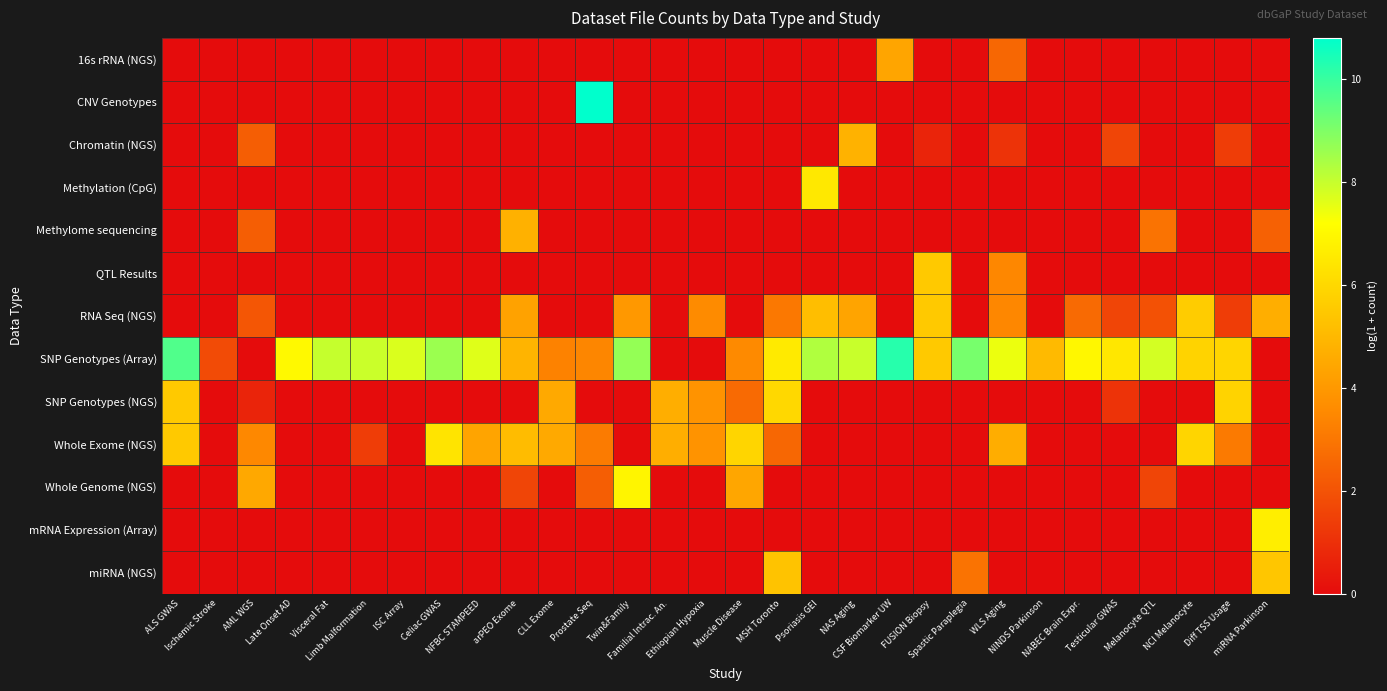

Reading right to left, list all the values displayed in this chart.

16s rRNA (NGS): miRNA Parkinson=0.0	Diff TSS Usage=0.0	NCI Melanocyte=0.0	Melanocyte QTL=0.0	Testicular GWAS=0.0	NABEC Brain Expr.=0.0	NINDS Parkinson=0.0	WLS Aging=2.6	Spastic Paraplegia=0.0	FUSION Biopsy=0.0	CSF Biomarker UW=4.4	NAS Aging=0.0	Psoriasis GEI=0.0	MSH Toronto=0.0	Muscle Disease=0.0	Ethiopian Hypoxia=0.0	Familial Intrac. An.=0.0	Twin&Family=0.0	Prostate Seq=0.0	CLL Exome=0.0	arPEO Exome=0.0	NFBC STAMPEED=0.0	Celiac GWAS=0.0	ISC Array=0.0	Limb Malformation=0.0	Visceral Fat=0.0	Late Onset AD=0.0	AML WGS=0.0	Ischemic Stroke=0.0	ALS GWAS=0.0
CNV Genotypes: miRNA Parkinson=0.0	Diff TSS Usage=0.0	NCI Melanocyte=0.0	Melanocyte QTL=0.0	Testicular GWAS=0.0	NABEC Brain Expr.=0.0	NINDS Parkinson=0.0	WLS Aging=0.0	Spastic Paraplegia=0.0	FUSION Biopsy=0.0	CSF Biomarker UW=0.0	NAS Aging=0.0	Psoriasis GEI=0.0	MSH Toronto=0.0	Muscle Disease=0.0	Ethiopian Hypoxia=0.0	Familial Intrac. An.=0.0	Twin&Family=0.0	Prostate Seq=10.8	CLL Exome=0.0	arPEO Exome=0.0	NFBC STAMPEED=0.0	Celiac GWAS=0.0	ISC Array=0.0	Limb Malformation=0.0	Visceral Fat=0.0	Late Onset AD=0.0	AML WGS=0.0	Ischemic Stroke=0.0	ALS GWAS=0.0
Chromatin (NGS): miRNA Parkinson=0.0	Diff TSS Usage=1.4	NCI Melanocyte=0.0	Melanocyte QTL=0.0	Testicular GWAS=1.6	NABEC Brain Expr.=0.0	NINDS Parkinson=0.0	WLS Aging=1.1	Spastic Paraplegia=0.0	FUSION Biopsy=0.7	CSF Biomarker UW=0.0	NAS Aging=4.8	Psoriasis GEI=0.0	MSH Toronto=0.0	Muscle Disease=0.0	Ethiopian Hypoxia=0.0	Familial Intrac. An.=0.0	Twin&Family=0.0	Prostate Seq=0.0	CLL Exome=0.0	arPEO Exome=0.0	NFBC STAMPEED=0.0	Celiac GWAS=0.0	ISC Array=0.0	Limb Malformation=0.0	Visceral Fat=0.0	Late Onset AD=0.0	AML WGS=2.3	Ischemic Stroke=0.0	ALS GWAS=0.0
Methylation (CpG): miRNA Parkinson=0.0	Diff TSS Usage=0.0	NCI Melanocyte=0.0	Melanocyte QTL=0.0	Testicular GWAS=0.0	NABEC Brain Expr.=0.0	NINDS Parkinson=0.0	WLS Aging=0.0	Spastic Paraplegia=0.0	FUSION Biopsy=0.0	CSF Biomarker UW=0.0	NAS Aging=0.0	Psoriasis GEI=6.5	MSH Toronto=0.0	Muscle Disease=0.0	Ethiopian Hypoxia=0.0	Familial Intrac. An.=0.0	Twin&Family=0.0	Prostate Seq=0.0	CLL Exome=0.0	arPEO Exome=0.0	NFBC STAMPEED=0.0	Celiac GWAS=0.0	ISC Array=0.0	Limb Malformation=0.0	Visceral Fat=0.0	Late Onset AD=0.0	AML WGS=0.0	Ischemic Stroke=0.0	ALS GWAS=0.0
Methylome sequencing: miRNA Parkinson=2.4	Diff TSS Usage=0.0	NCI Melanocyte=0.0	Melanocyte QTL=2.9	Testicular GWAS=0.0	NABEC Brain Expr.=0.0	NINDS Parkinson=0.0	WLS Aging=0.0	Spastic Paraplegia=0.0	FUSION Biopsy=0.0	CSF Biomarker UW=0.0	NAS Aging=0.0	Psoriasis GEI=0.0	MSH Toronto=0.0	Muscle Disease=0.0	Ethiopian Hypoxia=0.0	Familial Intrac. An.=0.0	Twin&Family=0.0	Prostate Seq=0.0	CLL Exome=0.0	arPEO Exome=4.8	NFBC STAMPEED=0.0	Celiac GWAS=0.0	ISC Array=0.0	Limb Malformation=0.0	Visceral Fat=0.0	Late Onset AD=0.0	AML WGS=2.3	Ischemic Stroke=0.0	ALS GWAS=0.0
QTL Results: miRNA Parkinson=0.0	Diff TSS Usage=0.0	NCI Melanocyte=0.0	Melanocyte QTL=0.0	Testicular GWAS=0.0	NABEC Brain Expr.=0.0	NINDS Parkinson=0.0	WLS Aging=3.5	Spastic Paraplegia=0.0	FUSION Biopsy=5.5	CSF Biomarker UW=0.0	NAS Aging=0.0	Psoriasis GEI=0.0	MSH Toronto=0.0	Muscle Disease=0.0	Ethiopian Hypoxia=0.0	Familial Intrac. An.=0.0	Twin&Family=0.0	Prostate Seq=0.0	CLL Exome=0.0	arPEO Exome=0.0	NFBC STAMPEED=0.0	Celiac GWAS=0.0	ISC Array=0.0	Limb Malformation=0.0	Visceral Fat=0.0	Late Onset AD=0.0	AML WGS=0.0	Ischemic Stroke=0.0	ALS GWAS=0.0
RNA Seq (NGS): miRNA Parkinson=4.7	Diff TSS Usage=1.4	NCI Melanocyte=5.6	Melanocyte QTL=1.9	Testicular GWAS=1.6	NABEC Brain Expr.=2.6	NINDS Parkinson=0.0	WLS Aging=3.5	Spastic Paraplegia=0.0	FUSION Biopsy=5.5	CSF Biomarker UW=0.0	NAS Aging=4.4	Psoriasis GEI=5.2	MSH Toronto=3.0	Muscle Disease=0.0	Ethiopian Hypoxia=3.6	Familial Intrac. An.=0.0	Twin&Family=4.0	Prostate Seq=0.0	CLL Exome=0.0	arPEO Exome=4.3	NFBC STAMPEED=0.0	Celiac GWAS=0.0	ISC Array=0.0	Limb Malformation=0.0	Visceral Fat=0.0	Late Onset AD=0.0	AML WGS=2.1	Ischemic Stroke=0.0	ALS GWAS=0.0
SNP Genotypes (Array): miRNA Parkinson=0.0	Diff TSS Usage=5.9	NCI Melanocyte=5.8	Melanocyte QTL=7.8	Testicular GWAS=6.5	NABEC Brain Expr.=7.0	NINDS Parkinson=5.0	WLS Aging=7.5	Spastic Paraplegia=9.1	FUSION Biopsy=5.5	CSF Biomarker UW=10.2	NAS Aging=8.0	Psoriasis GEI=8.3	MSH Toronto=6.5	Muscle Disease=3.6	Ethiopian Hypoxia=0.0	Familial Intrac. An.=0.0	Twin&Family=8.7	Prostate Seq=3.4	CLL Exome=3.3	arPEO Exome=4.9	NFBC STAMPEED=7.6	Celiac GWAS=8.6	ISC Array=7.7	Limb Malformation=7.9	Visceral Fat=8.0	Late Onset AD=7.0	AML WGS=0.0	Ischemic Stroke=1.8	ALS GWAS=9.6
SNP Genotypes (NGS): miRNA Parkinson=0.0	Diff TSS Usage=5.8	NCI Melanocyte=0.0	Melanocyte QTL=0.0	Testicular GWAS=1.1	NABEC Brain Expr.=0.0	NINDS Parkinson=0.0	WLS Aging=0.0	Spastic Paraplegia=0.0	FUSION Biopsy=0.0	CSF Biomarker UW=0.0	NAS Aging=0.0	Psoriasis GEI=0.0	MSH Toronto=6.0	Muscle Disease=2.6	Ethiopian Hypoxia=3.8	Familial Intrac. An.=4.7	Twin&Family=0.0	Prostate Seq=0.0	CLL Exome=4.5	arPEO Exome=0.0	NFBC STAMPEED=0.0	Celiac GWAS=0.0	ISC Array=0.0	Limb Malformation=0.0	Visceral Fat=0.0	Late Onset AD=0.0	AML WGS=0.7	Ischemic Stroke=0.0	ALS GWAS=5.5
Whole Exome (NGS): miRNA Parkinson=0.0	Diff TSS Usage=3.1	NCI Melanocyte=5.9	Melanocyte QTL=0.0	Testicular GWAS=0.0	NABEC Brain Expr.=0.0	NINDS Parkinson=0.0	WLS Aging=4.6	Spastic Paraplegia=0.0	FUSION Biopsy=0.0	CSF Biomarker UW=0.0	NAS Aging=0.0	Psoriasis GEI=0.0	MSH Toronto=2.6	Muscle Disease=5.9	Ethiopian Hypoxia=3.8	Familial Intrac. An.=4.7	Twin&Family=0.0	Prostate Seq=3.1	CLL Exome=4.5	arPEO Exome=5.1	NFBC STAMPEED=4.4	Celiac GWAS=6.4	ISC Array=0.0	Limb Malformation=1.4	Visceral Fat=0.0	Late Onset AD=0.0	AML WGS=3.5	Ischemic Stroke=0.0	ALS GWAS=5.5
Whole Genome (NGS): miRNA Parkinson=0.0	Diff TSS Usage=0.0	NCI Melanocyte=0.0	Melanocyte QTL=1.6	Testicular GWAS=0.0	NABEC Brain Expr.=0.0	NINDS Parkinson=0.0	WLS Aging=0.0	Spastic Paraplegia=0.0	FUSION Biopsy=0.0	CSF Biomarker UW=0.0	NAS Aging=0.0	Psoriasis GEI=0.0	MSH Toronto=0.0	Muscle Disease=4.4	Ethiopian Hypoxia=0.0	Familial Intrac. An.=0.0	Twin&Family=6.9	Prostate Seq=2.3	CLL Exome=0.0	arPEO Exome=1.6	NFBC STAMPEED=0.0	Celiac GWAS=0.0	ISC Array=0.0	Limb Malformation=0.0	Visceral Fat=0.0	Late Onset AD=0.0	AML WGS=4.5	Ischemic Stroke=0.0	ALS GWAS=0.0
mRNA Expression (Array): miRNA Parkinson=6.7	Diff TSS Usage=0.0	NCI Melanocyte=0.0	Melanocyte QTL=0.0	Testicular GWAS=0.0	NABEC Brain Expr.=0.0	NINDS Parkinson=0.0	WLS Aging=0.0	Spastic Paraplegia=0.0	FUSION Biopsy=0.0	CSF Biomarker UW=0.0	NAS Aging=0.0	Psoriasis GEI=0.0	MSH Toronto=0.0	Muscle Disease=0.0	Ethiopian Hypoxia=0.0	Familial Intrac. An.=0.0	Twin&Family=0.0	Prostate Seq=0.0	CLL Exome=0.0	arPEO Exome=0.0	NFBC STAMPEED=0.0	Celiac GWAS=0.0	ISC Array=0.0	Limb Malformation=0.0	Visceral Fat=0.0	Late Onset AD=0.0	AML WGS=0.0	Ischemic Stroke=0.0	ALS GWAS=0.0
miRNA (NGS): miRNA Parkinson=5.4	Diff TSS Usage=0.0	NCI Melanocyte=0.0	Melanocyte QTL=0.0	Testicular GWAS=0.0	NABEC Brain Expr.=0.0	NINDS Parkinson=0.0	WLS Aging=0.0	Spastic Paraplegia=2.9	FUSION Biopsy=0.0	CSF Biomarker UW=0.0	NAS Aging=0.0	Psoriasis GEI=0.0	MSH Toronto=5.4	Muscle Disease=0.0	Ethiopian Hypoxia=0.0	Familial Intrac. An.=0.0	Twin&Family=0.0	Prostate Seq=0.0	CLL Exome=0.0	arPEO Exome=0.0	NFBC STAMPEED=0.0	Celiac GWAS=0.0	ISC Array=0.0	Limb Malformation=0.0	Visceral Fat=0.0	Late Onset AD=0.0	AML WGS=0.0	Ischemic Stroke=0.0	ALS GWAS=0.0